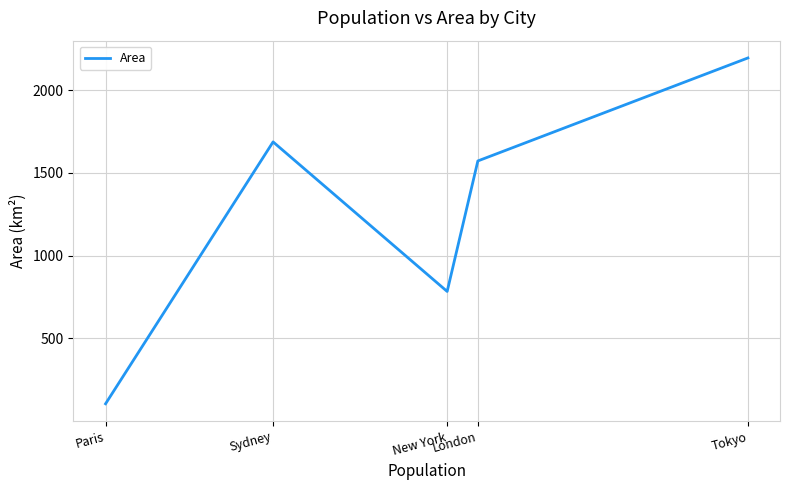

What is the smallest value displayed?

105.4